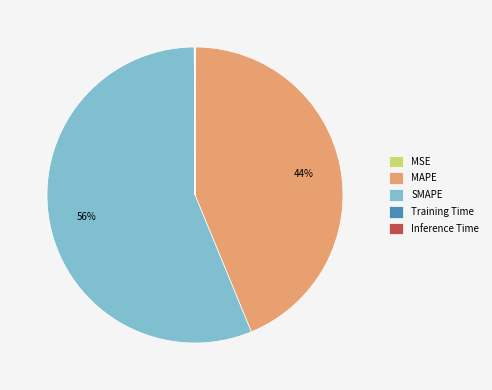

To the nearest percent, what is the average slice percentage?

20%